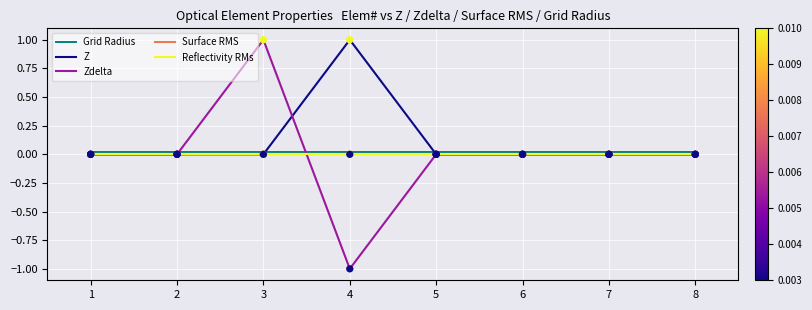

Which series has the largest total across all categories?

Z